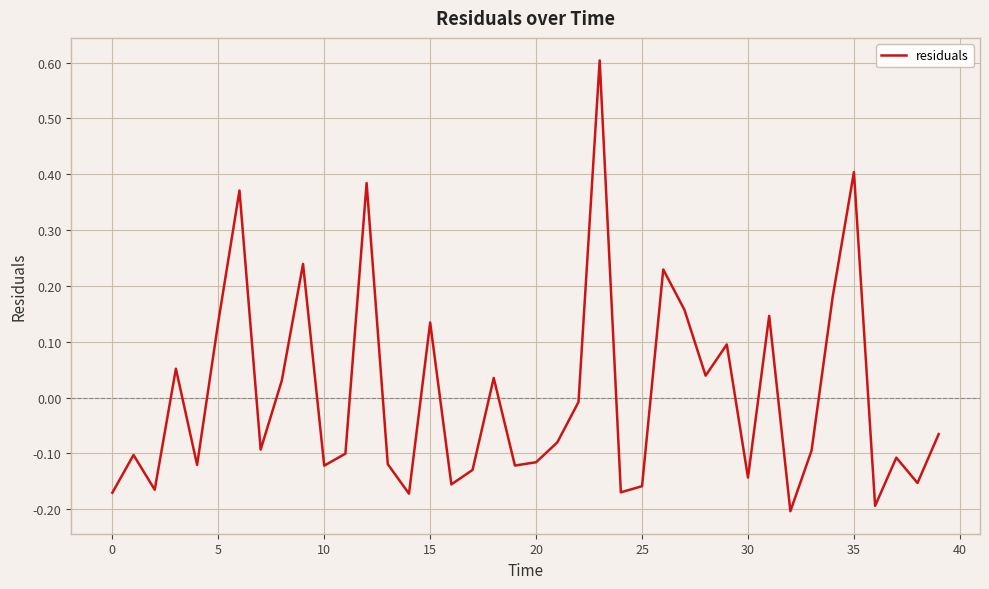

What is the maximum value shown in the chart?

0.6